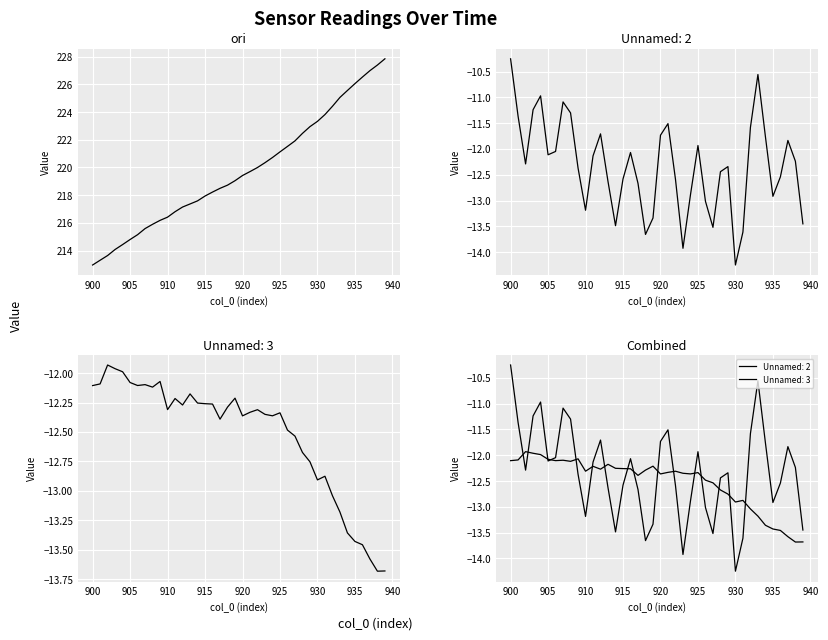

Count the number of values greater than 219.

21